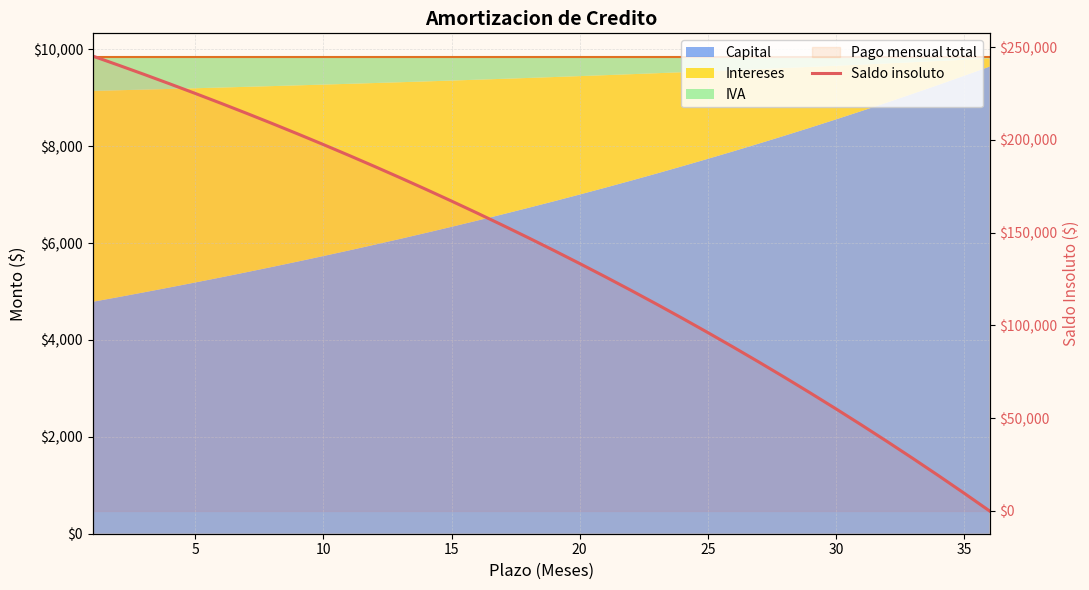

What is the difference between the maximum and minimum values?

245210.6